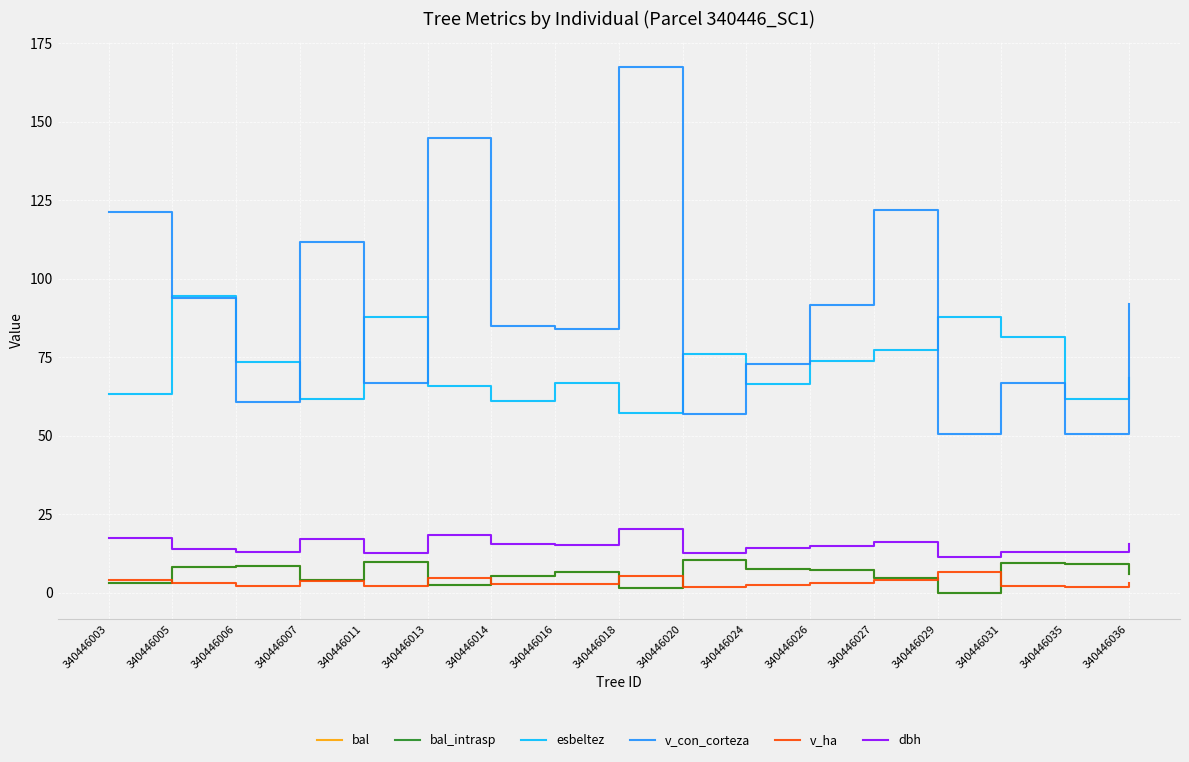

Does the chart display data point markers on the line(s)?

No